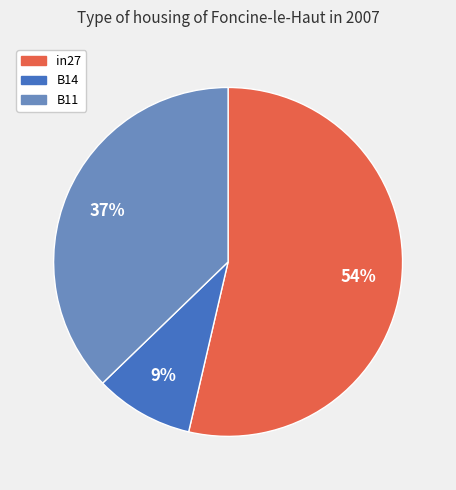

Which category has the smallest portion of the pie?

B14